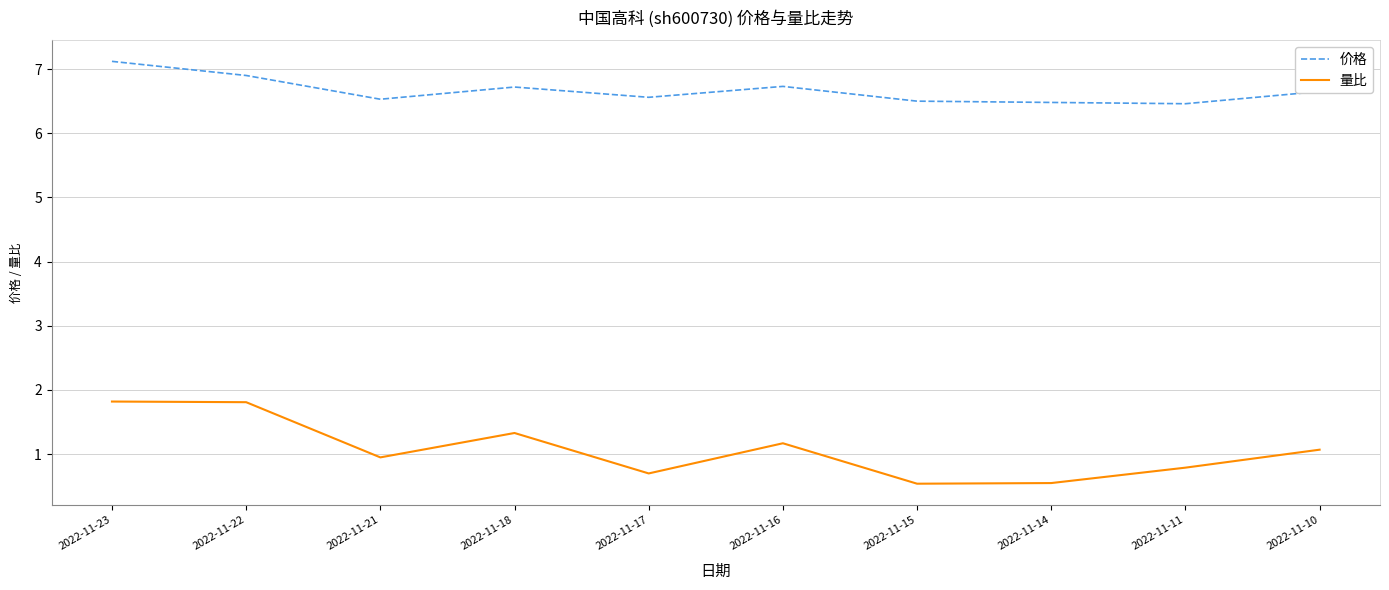

Where is the first local minimum for 价格?

2022-11-21